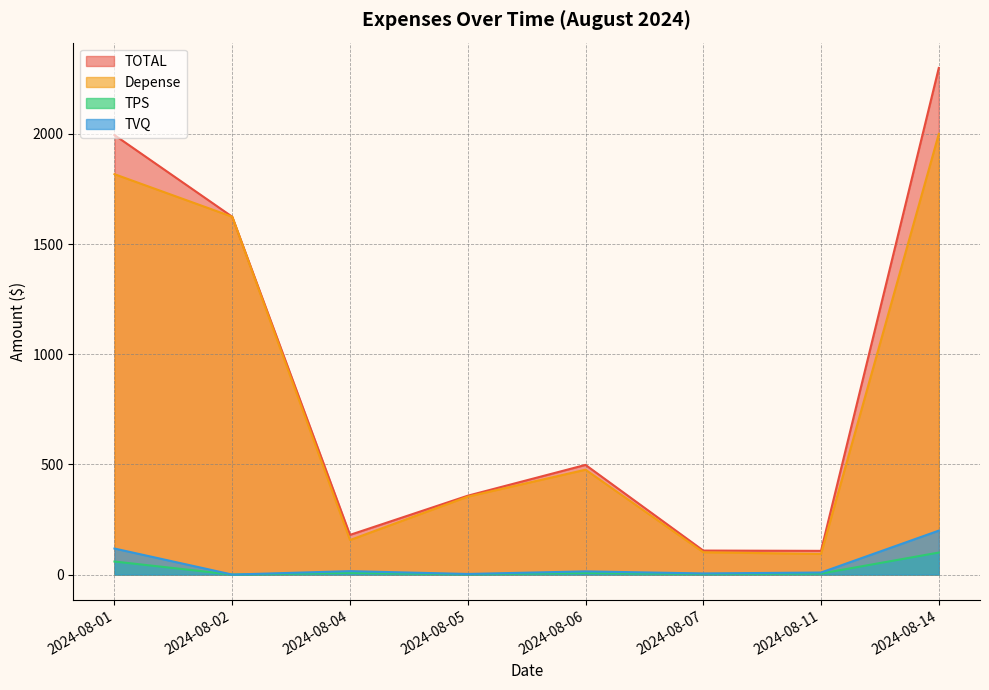

Which category has the highest value in the Depense series?

2024-08-14